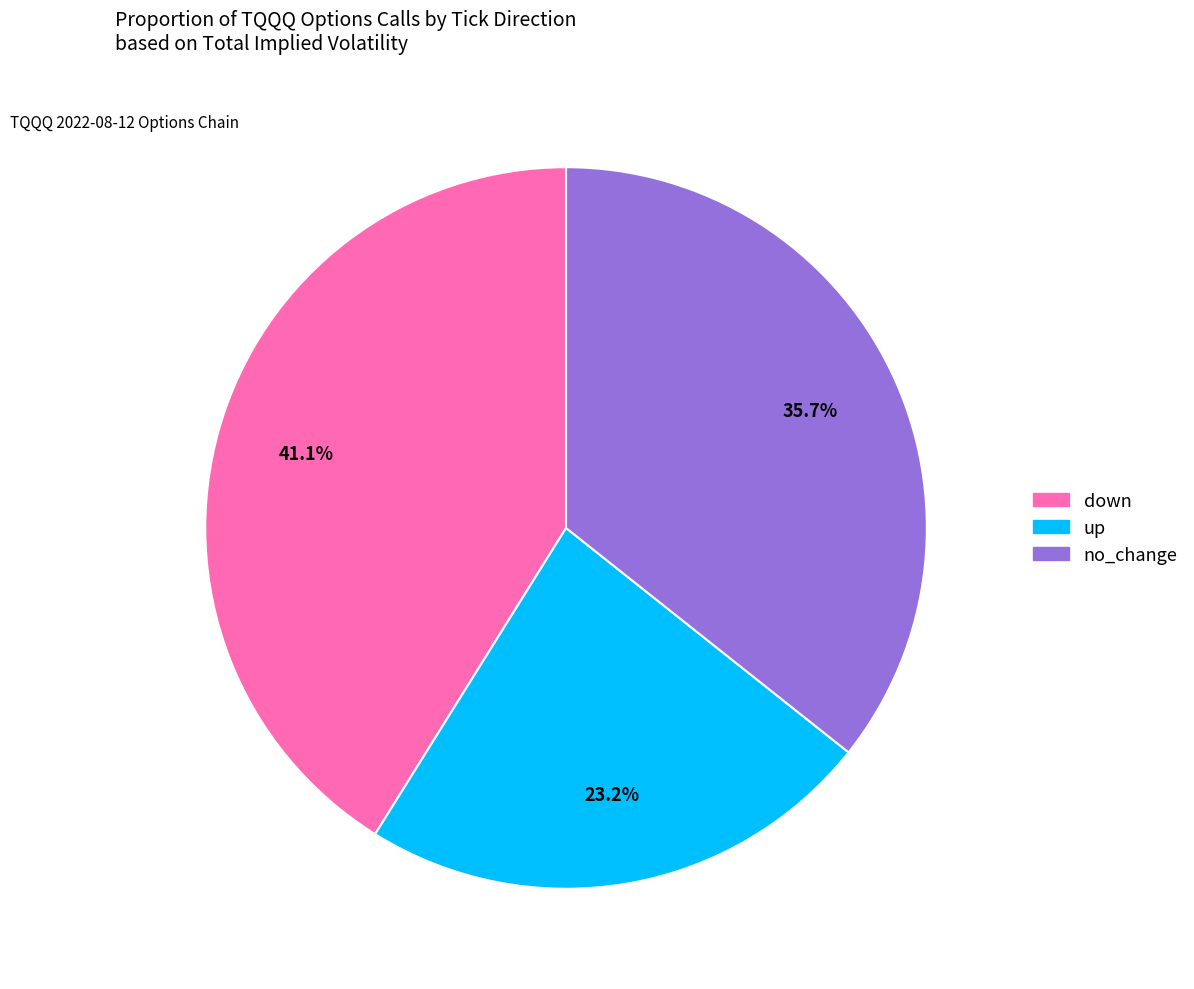

How much of the chart is everything except up?

76.8%